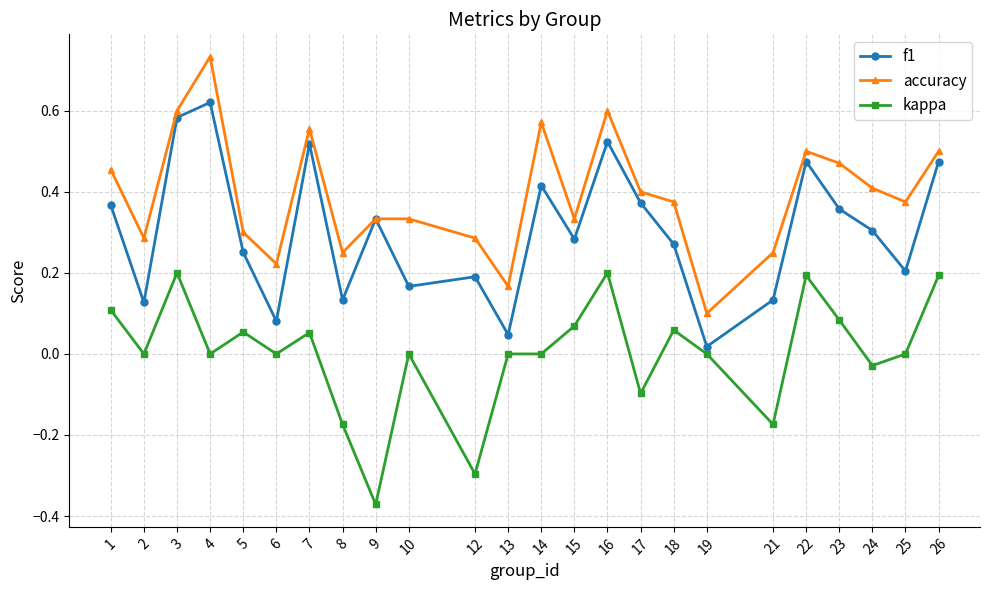

Between 13 and 23, which series saw the biggest shift?

f1